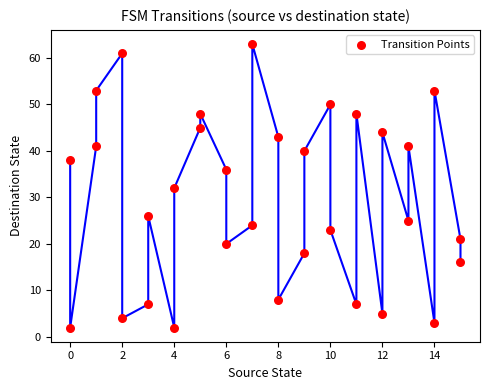

What is the range of Y values (max minus min)?

61